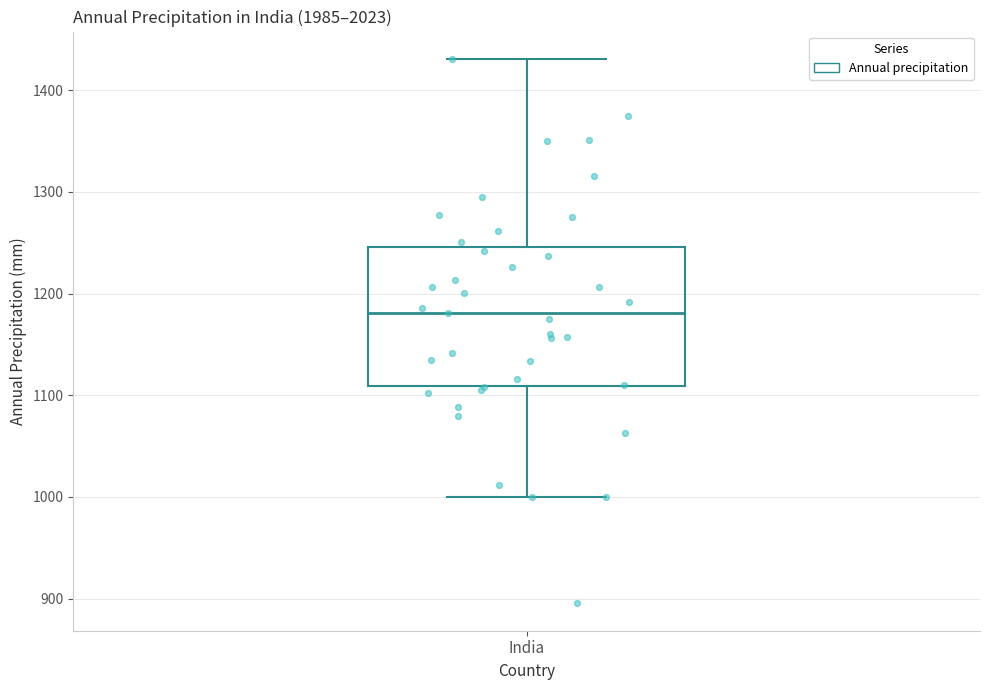

Transcribe this box plot: give where the median line is, the range the box spans, and where the two whiskers end, as read against the y-axis. The values are not printed on the chart, so give them approximately, as read against the axis.

median 1180, box 1110 to 1250, whiskers 1000 to 1430